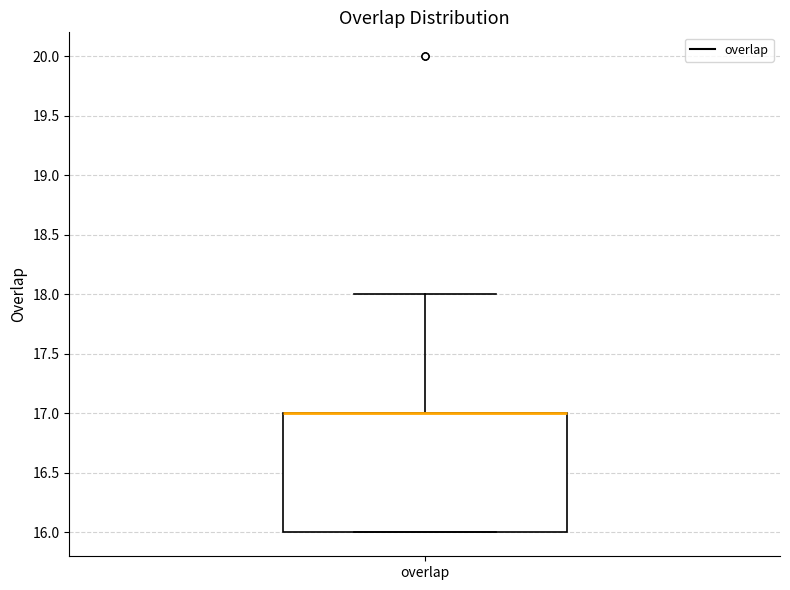

Read this box plot against the y-axis: the position of the median line, the range covered by the box, and the ends of both whiskers. The values are not printed on the chart, so give them approximately, as read against the axis.

median 17 (drawn on the box's upper edge), box 16 to 17, whiskers 16 to 18